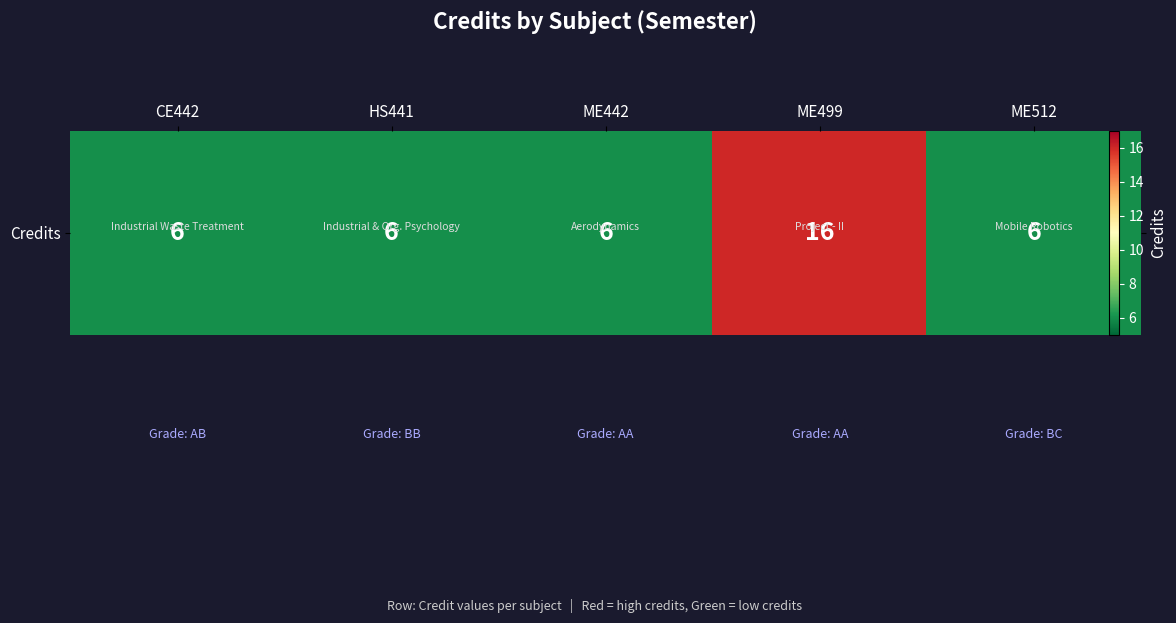

Which has a higher value, ME499 or CE442?

ME499